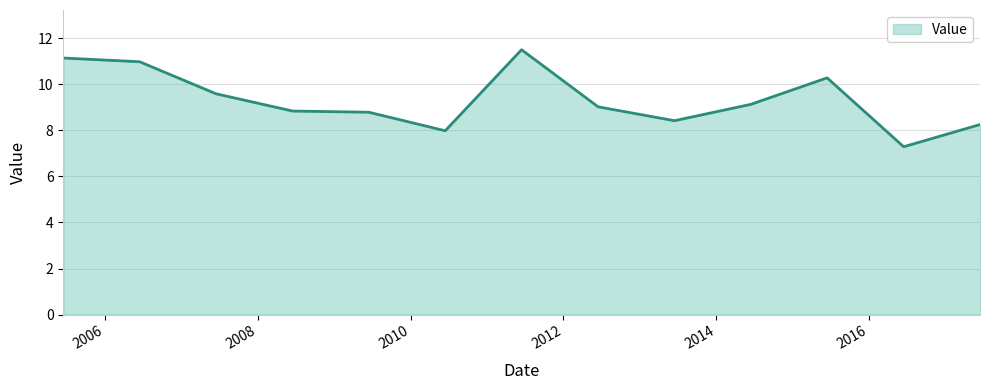

What is the difference between the maximum and minimum values?

4.2